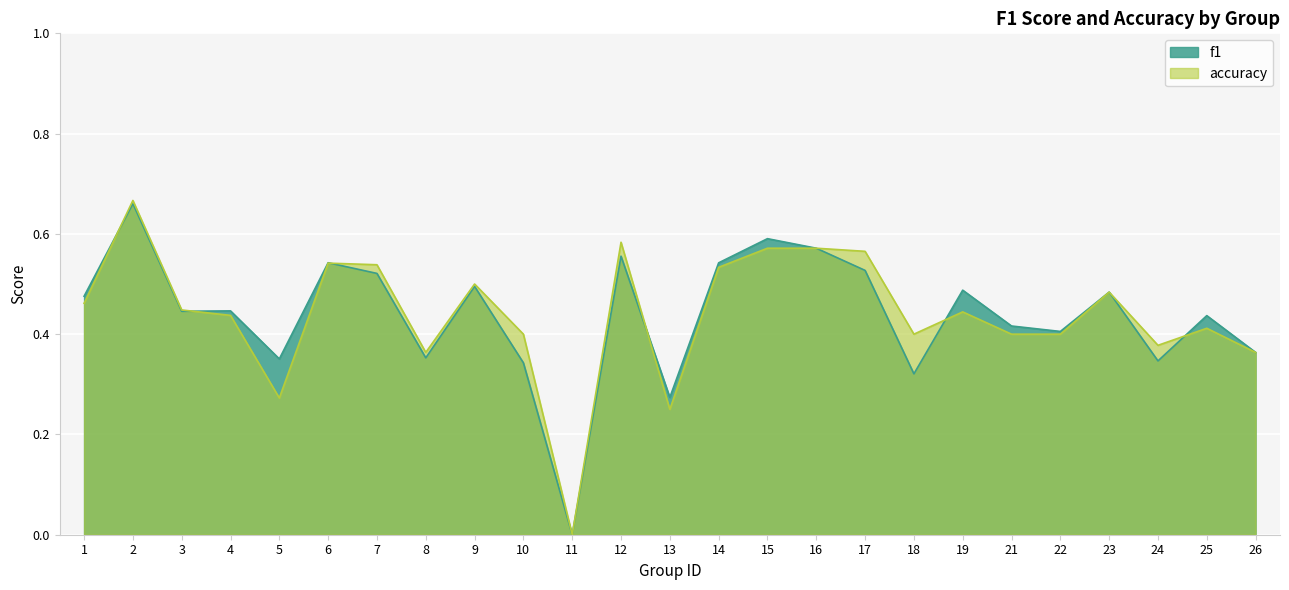

Rank the series by their maximum value, from lowest to highest.

f1, accuracy